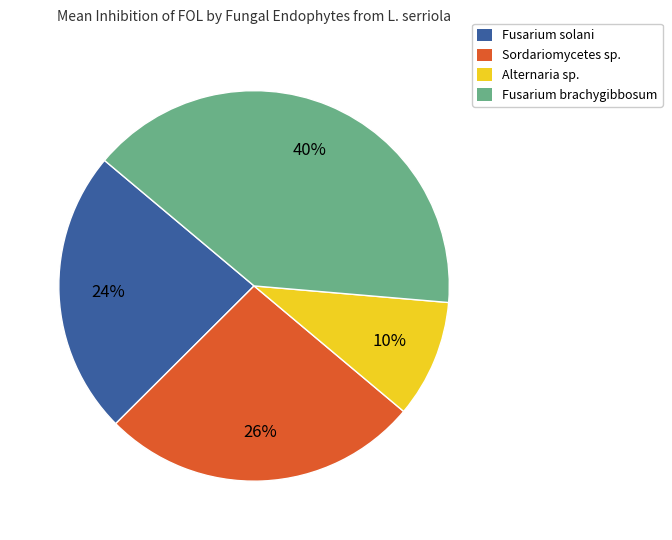

Which slice is the smallest?

Alternaria sp.